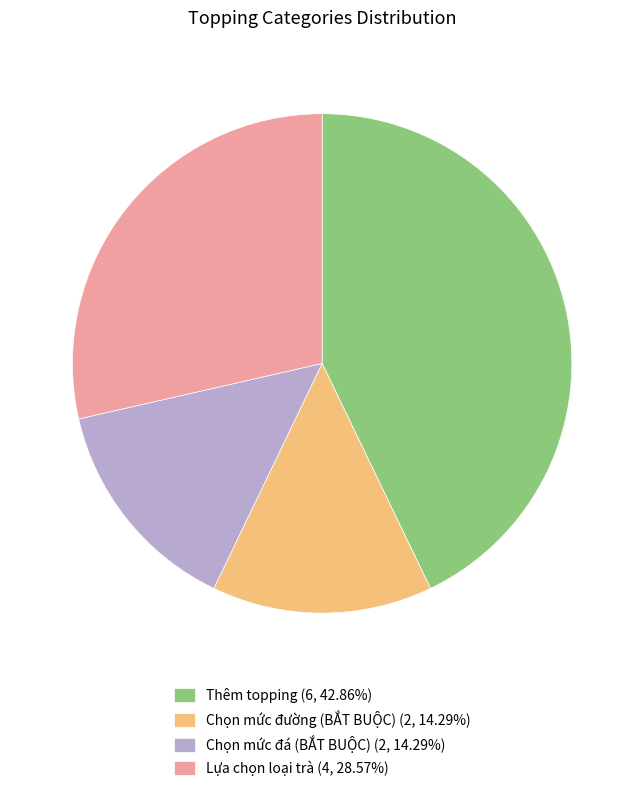

What is the ratio of the value at Chọn mức đá (BẮT BUỘC) (2, 14.29%) to the value at Lựa chọn loại trà (4, 28.57%)?

0.5